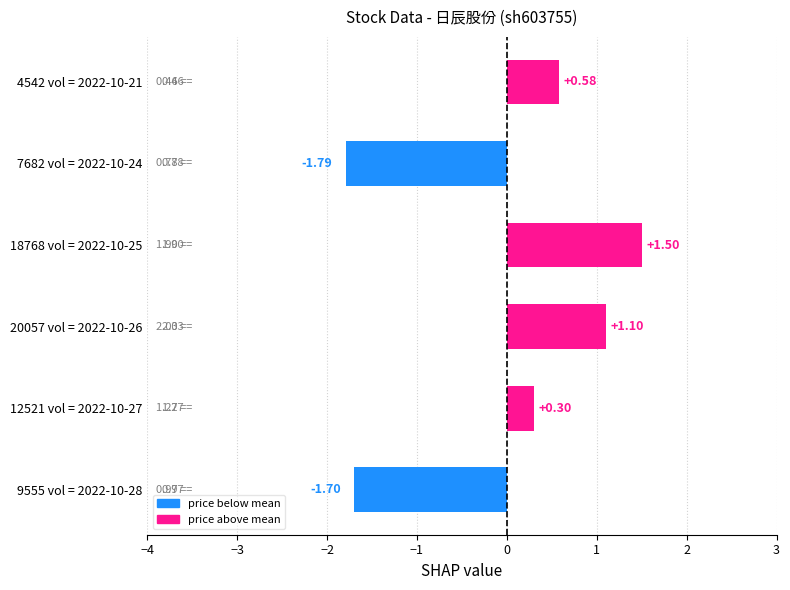

Rank the categories by value from highest to lowest.

18768 vol = 2022-10-25, 20057 vol = 2022-10-26, 4542 vol = 2022-10-21, 12521 vol = 2022-10-27, 9555 vol = 2022-10-28, 7682 vol = 2022-10-24